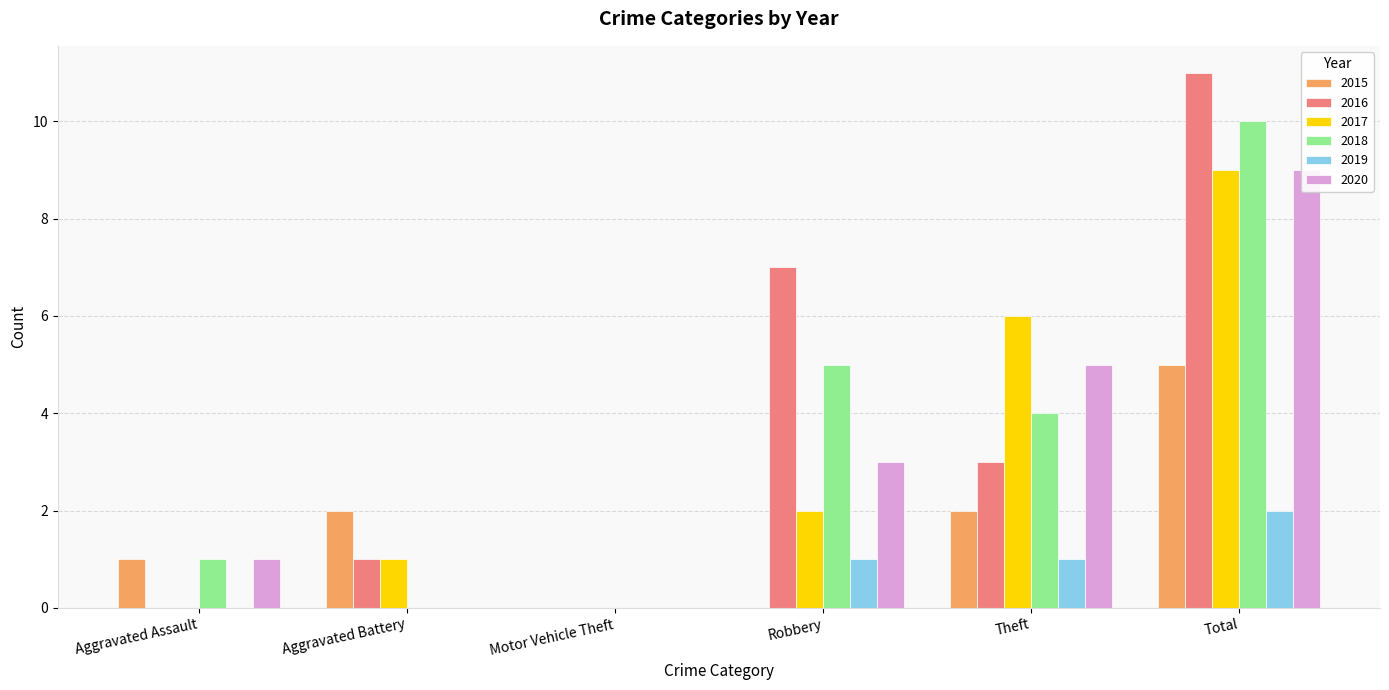

Rank the series by their maximum value, from lowest to highest.

2019, 2015, 2017, 2020, 2018, 2016